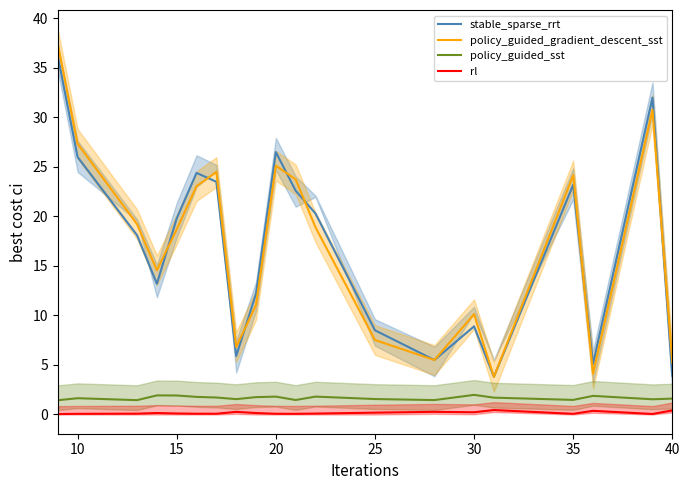

True or false: stable_sparse_rrt has a value of 19.8 at 15.

True